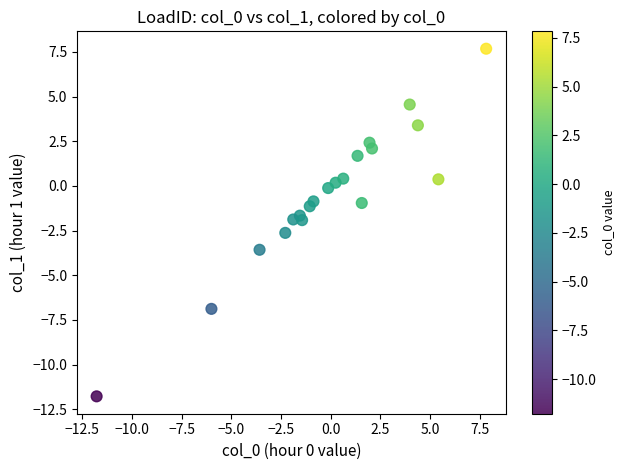

What is the range of Y values (max minus min)?

19.4